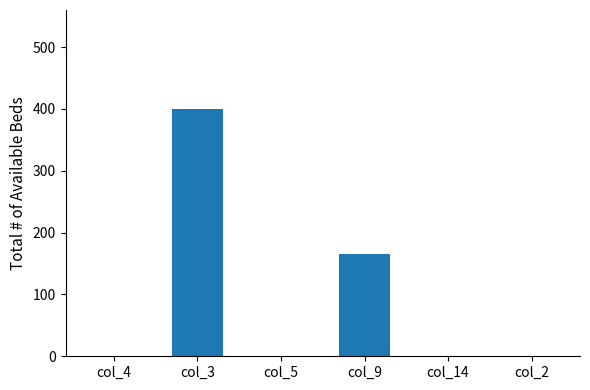

What is the sum of all values?

566